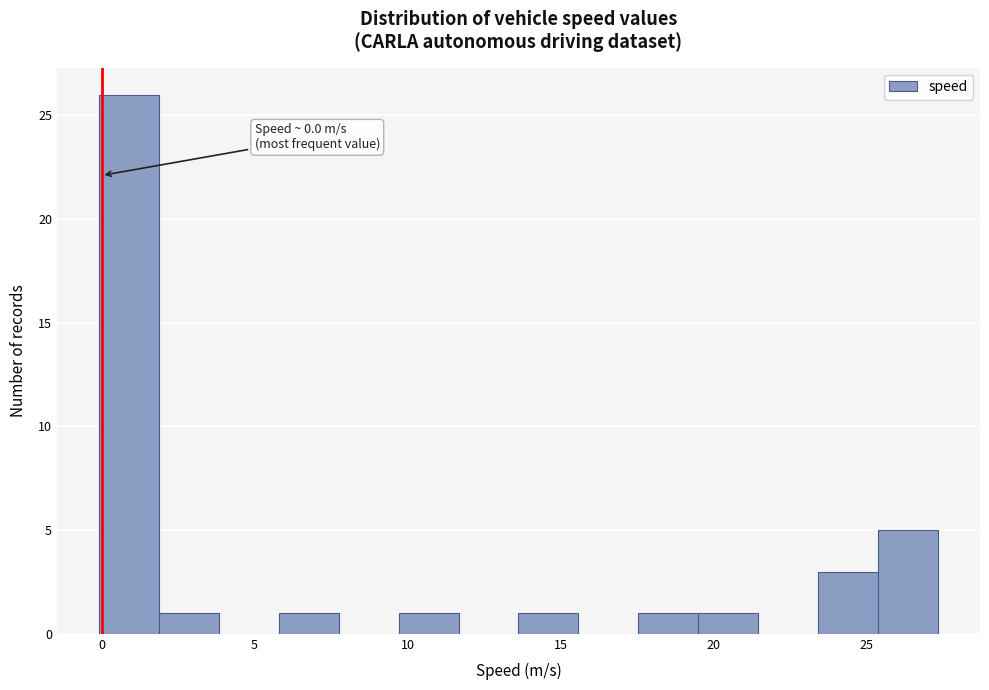

Around what value on the x-axis is the tallest bar? Give the approximate position of its centre, as read against the axis.

1.0